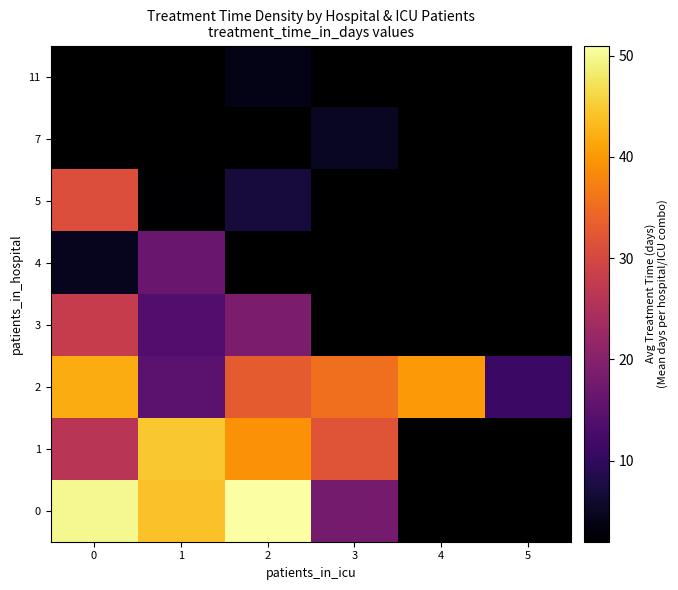

List the series in order of their peak value, highest first.

0, 1, 2, 5, 3, 7, 11, 4